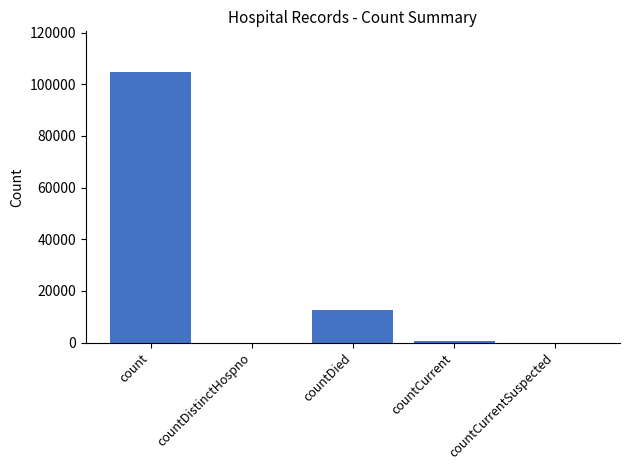

Which has a higher value, countDied or countCurrentSuspected?

countDied